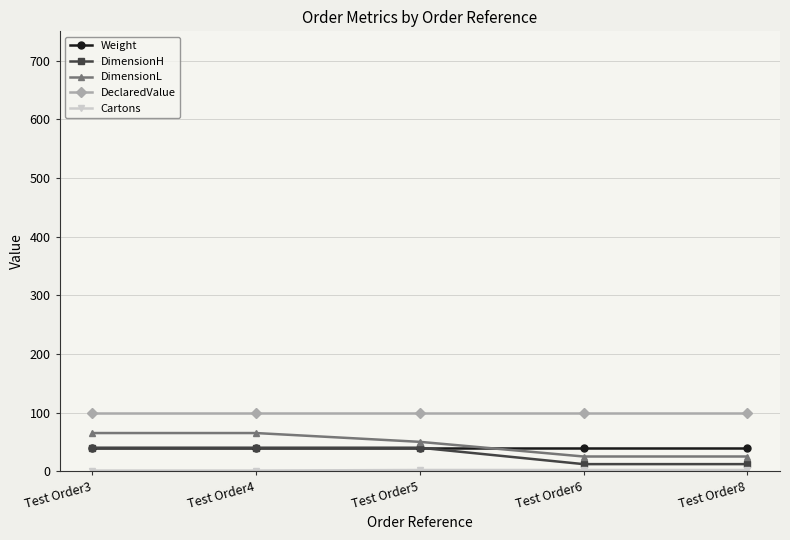

Where does the DimensionL series first go above 50?

Test Order3